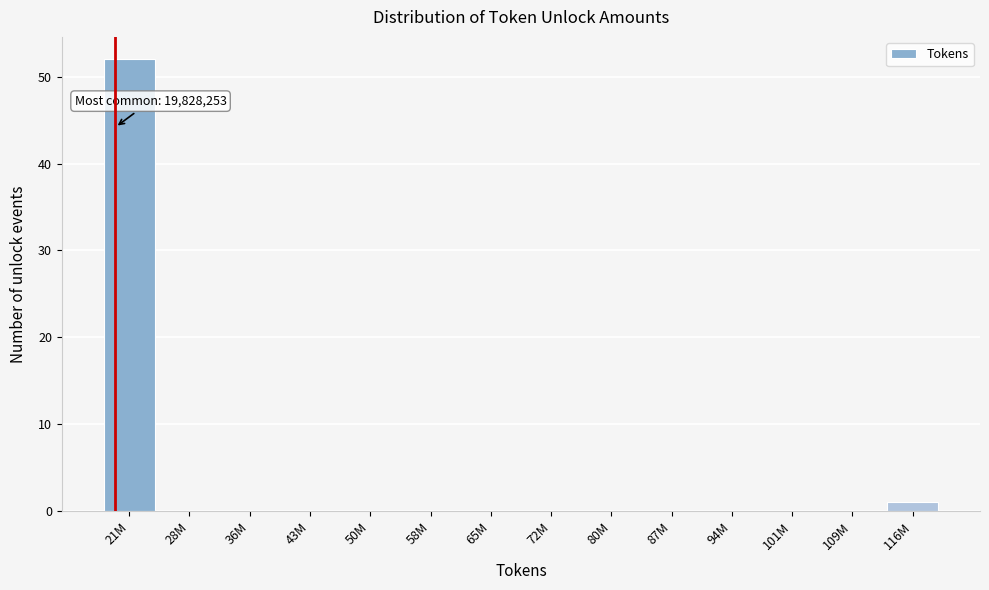

Reading left to right, extract all data points from this chart.

21M=52	28M=0	36M=0	43M=0	50M=0	58M=0	65M=0	72M=0	80M=0	87M=0	94M=0	101M=0	109M=0	116M=1